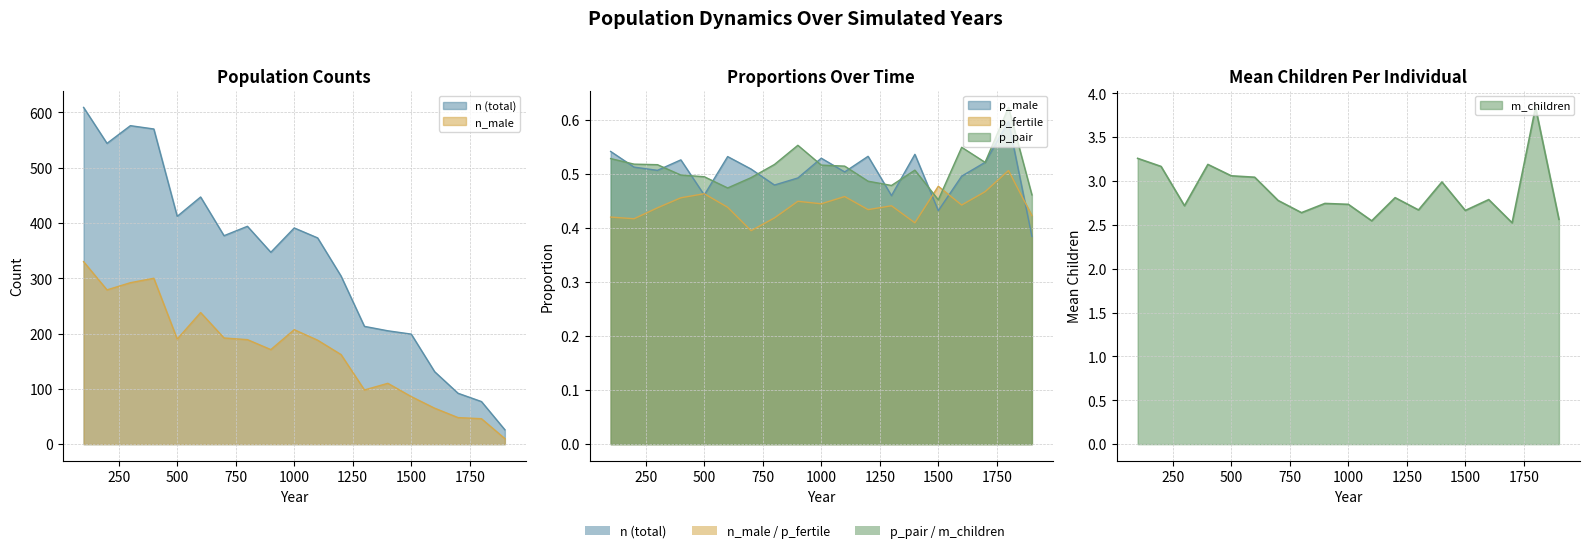

Which series has the largest total across all categories?

n